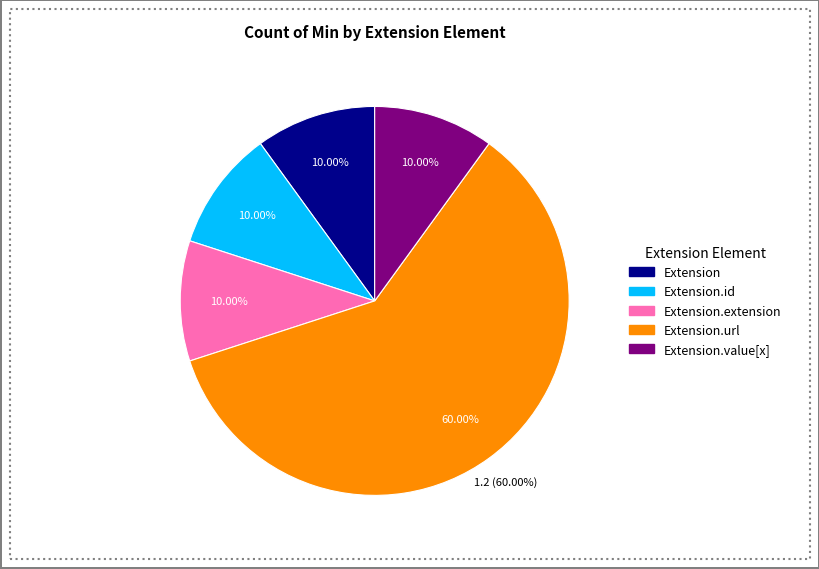

What is the smallest slice in the pie chart?

Extension